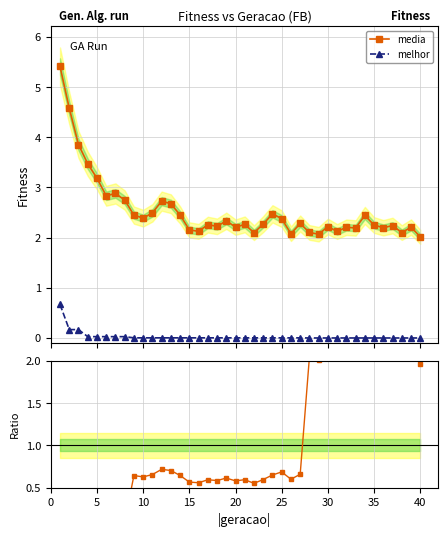

What is the value of the media point at the 15th from the left?

2.2